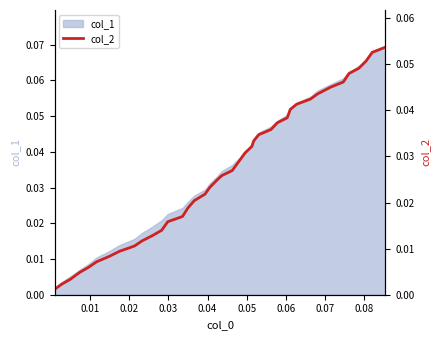

Does the chart display data point markers on the line(s)?

No